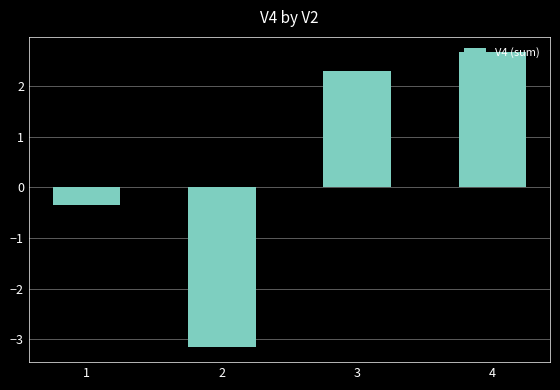

Between 3 and 1, which is larger?

3